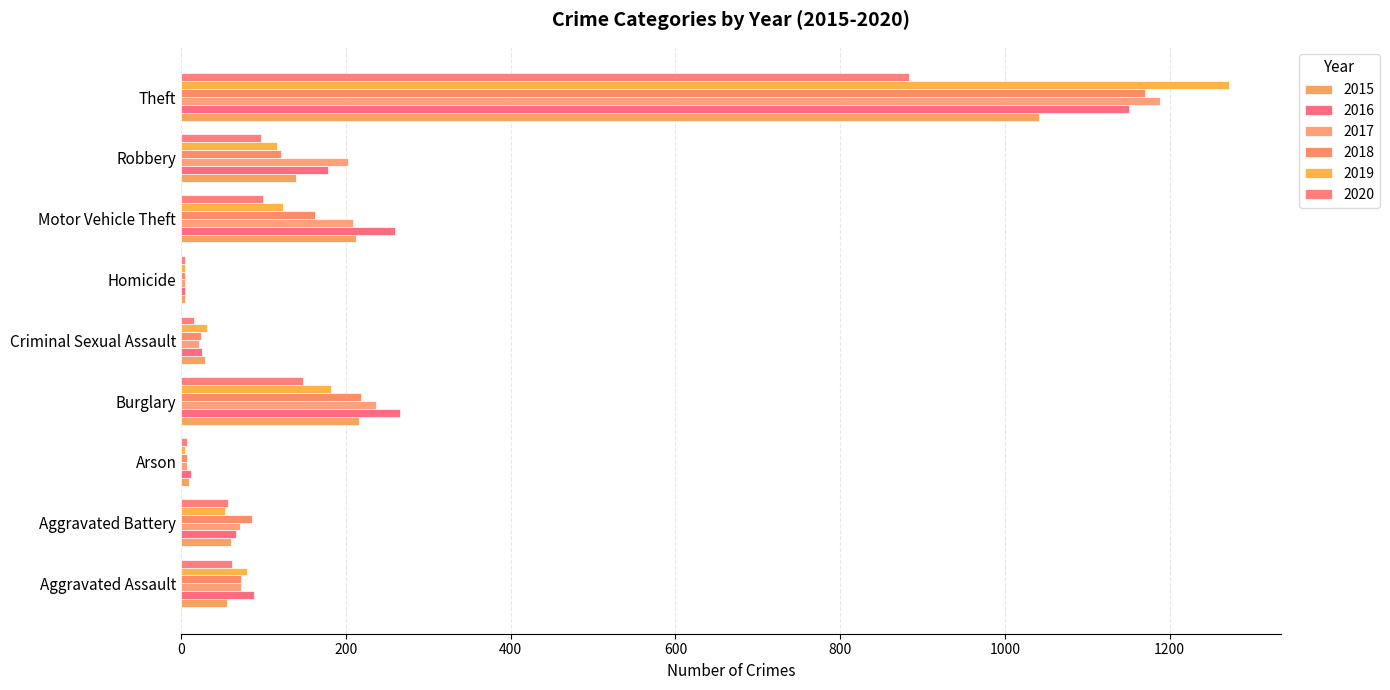

Which series changed the most between Burglary and Motor Vehicle Theft?

2019